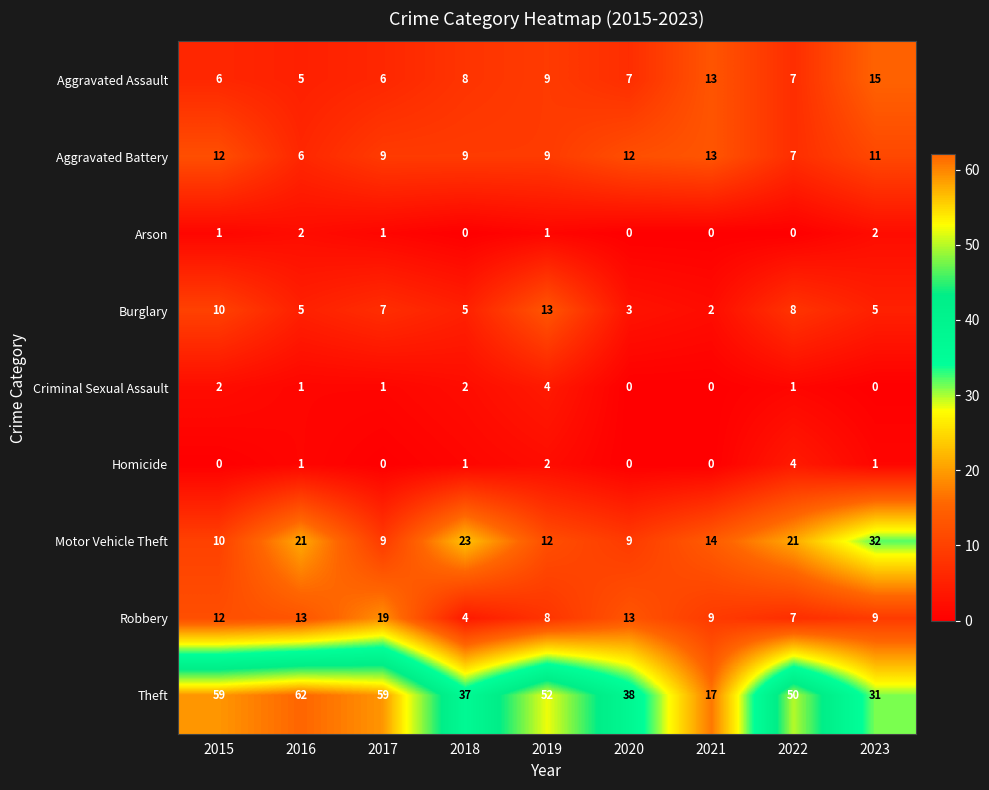

Which category has the highest value across all series?

2016